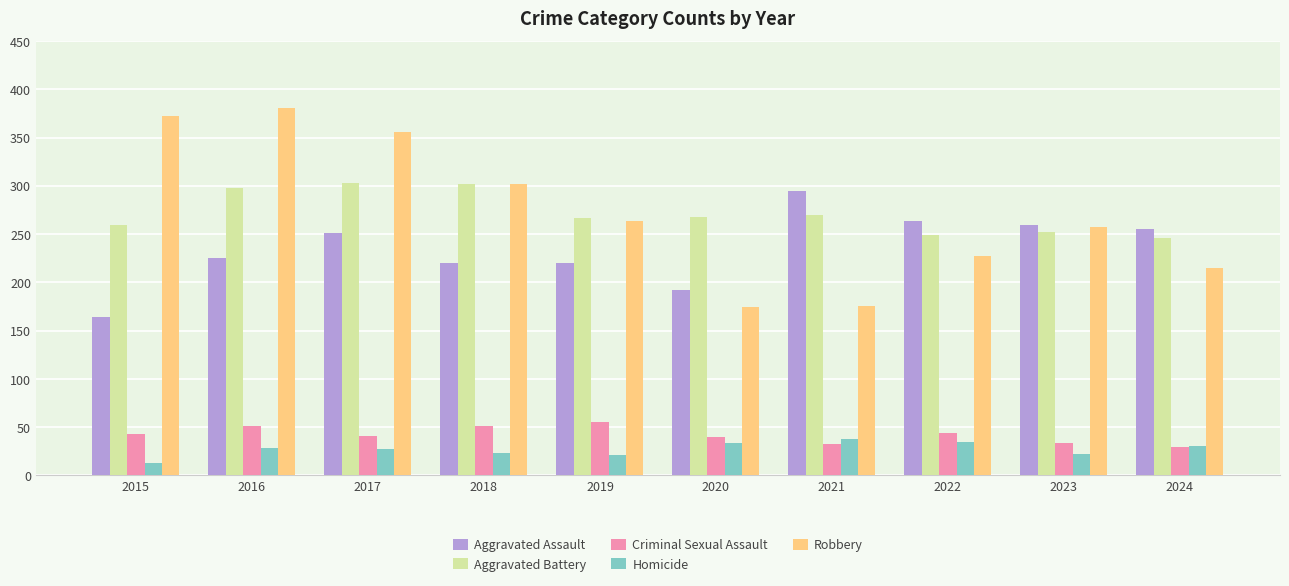

The value of Criminal Sexual Assault at 2022 is 15. True or false?

False